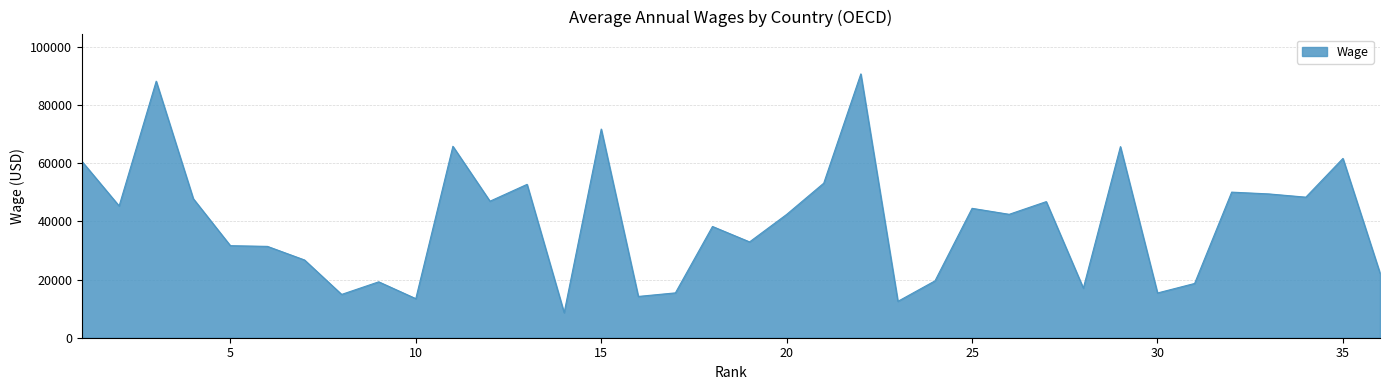

What is the greatest value displayed?

90662